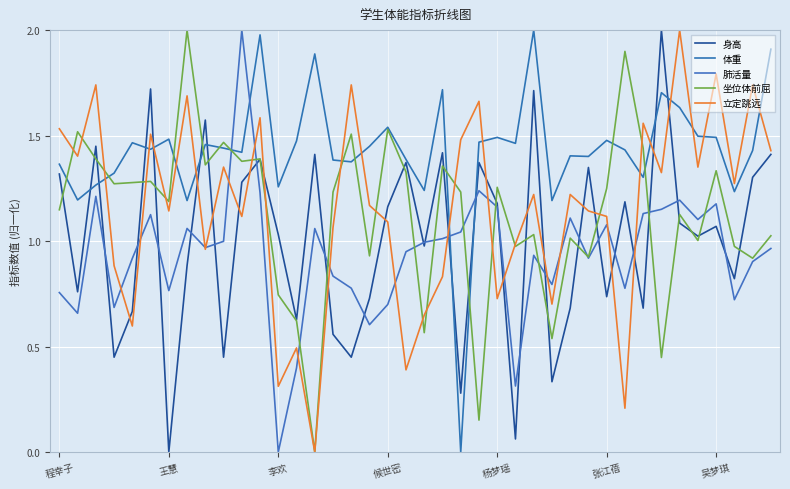

What is the value of the 身高 point at the 38th from the left?

0.8